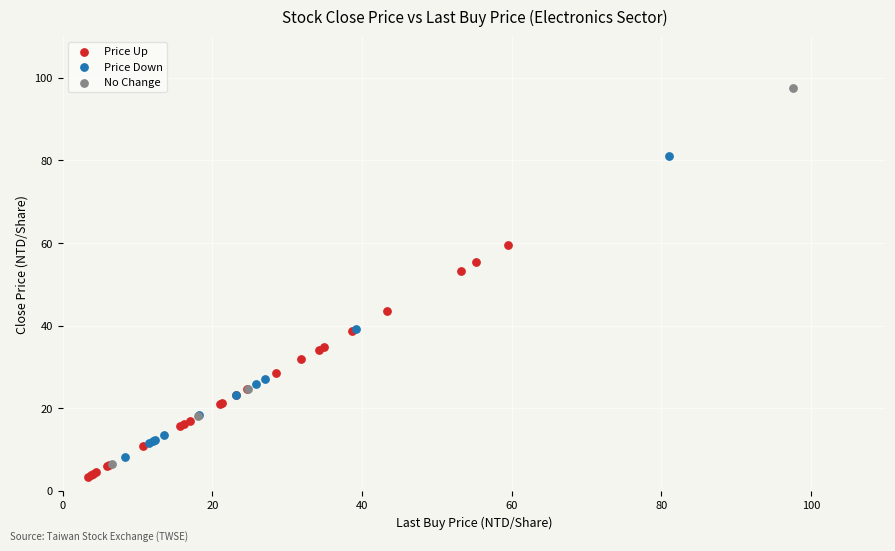

Which series has the largest Y range (max minus min)?

No Change